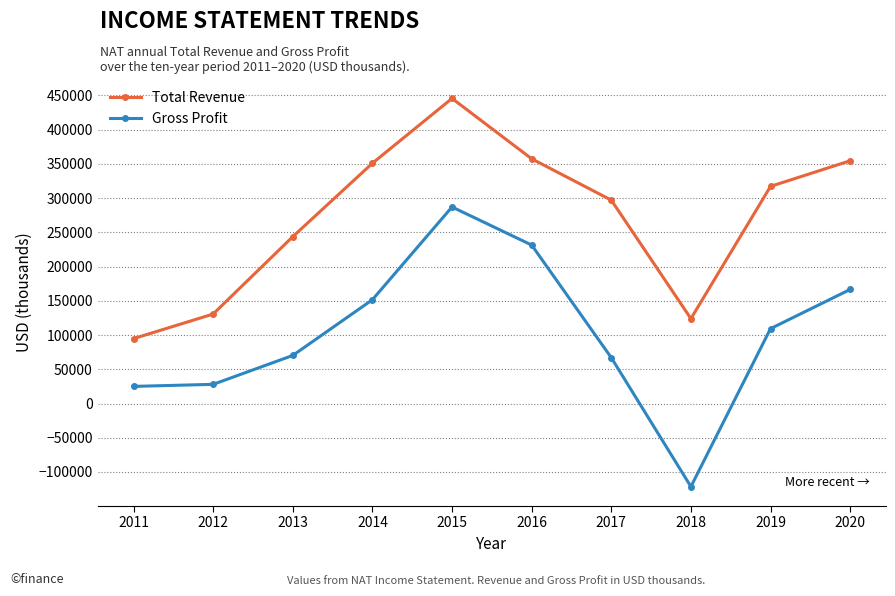

At which category does Total Revenue reach its first local valley?

2018